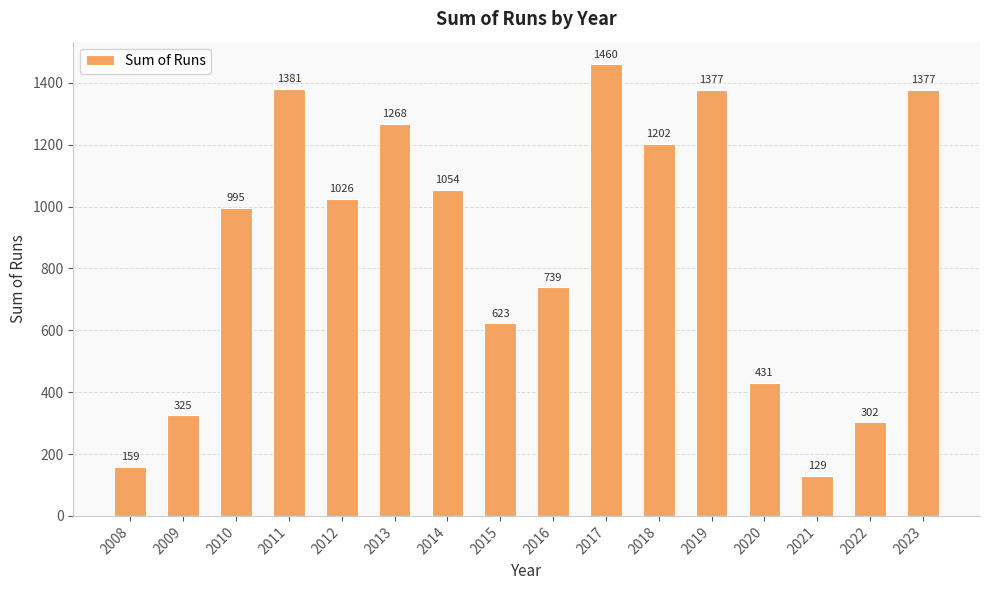

What is the change in value from 2015 to 2019?

+754